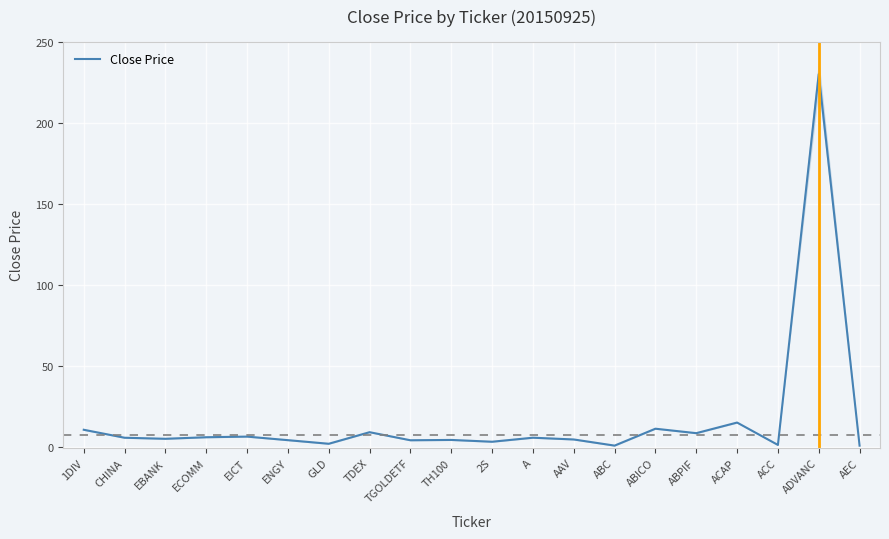

Which category has the lowest value across all series?

AEC